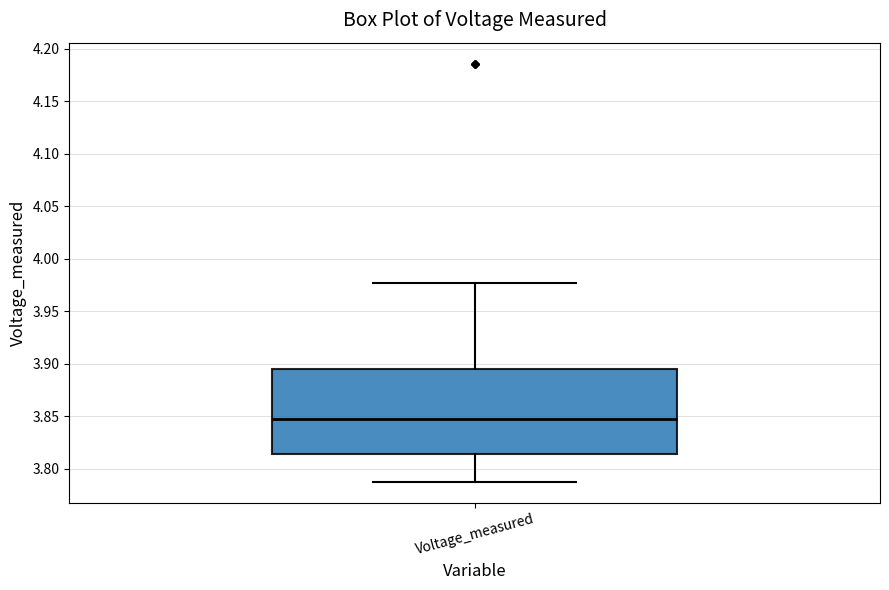

Read this box plot against the y-axis: the position of the median line, the range covered by the box, and the ends of both whiskers. The values are not printed on the chart, so give them approximately, as read against the axis.

median 3.845, box 3.815 to 3.895, whiskers 3.785 to 3.975